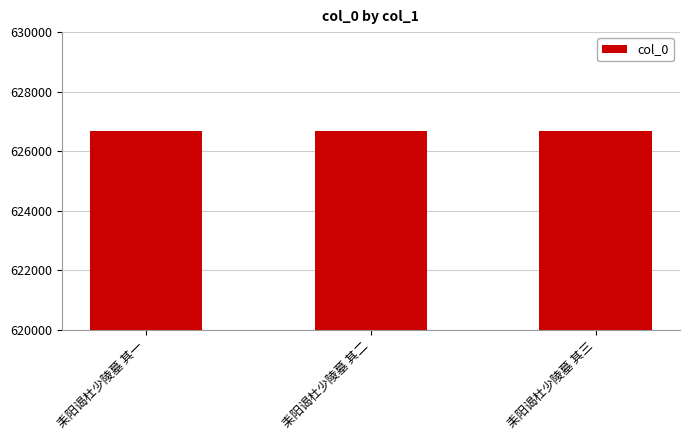

Is it true that the value at 耒阳谒杜少陵墓 其一 is 626681?

True